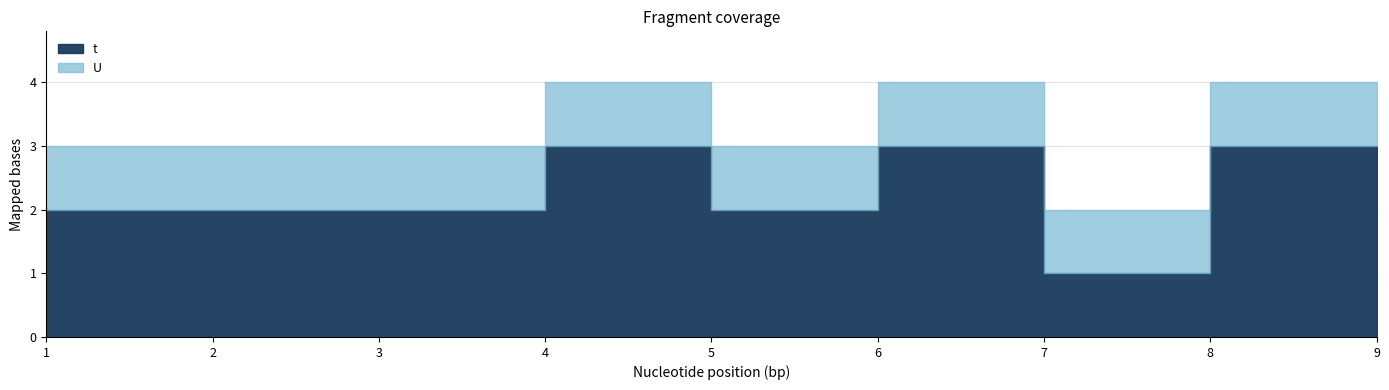

True or false: U and t intersect in this chart.

False